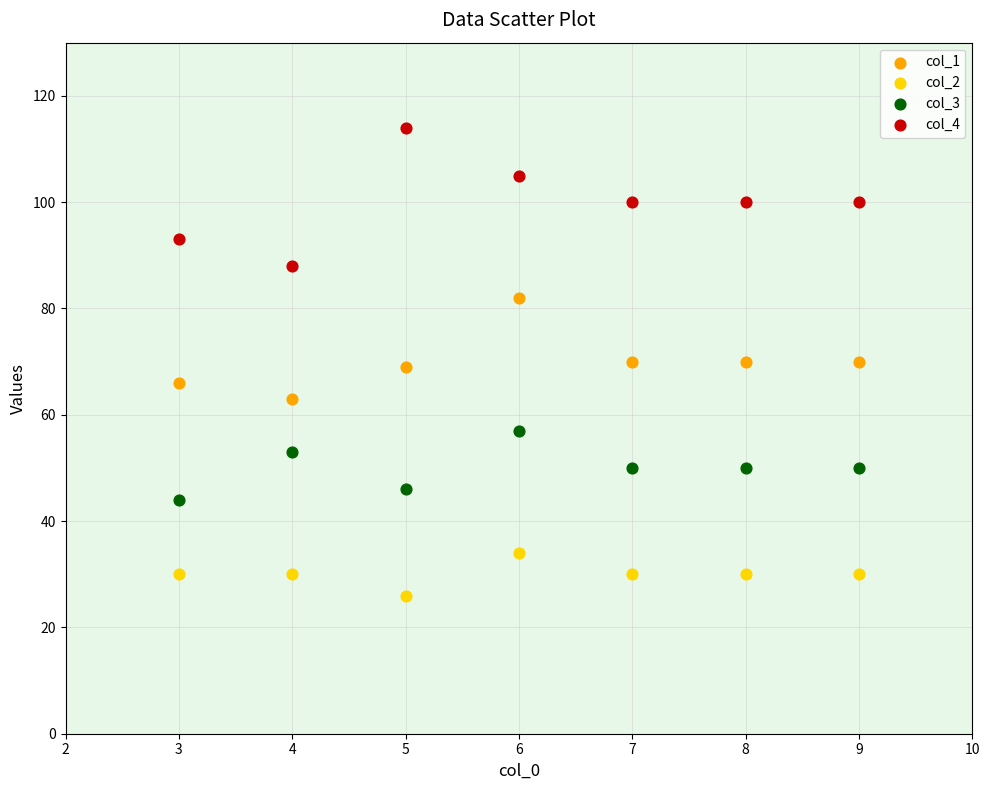

Across all data points, what is the range of X values (max minus min)?

6